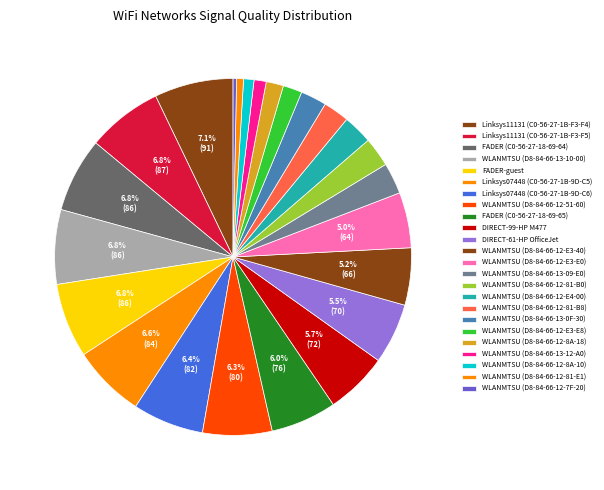

What is the total percentage of WLANMTSU (D8-84-66-12-81-B8) and WLANMTSU (D8-84-66-12-E3-E8)?

4.1%